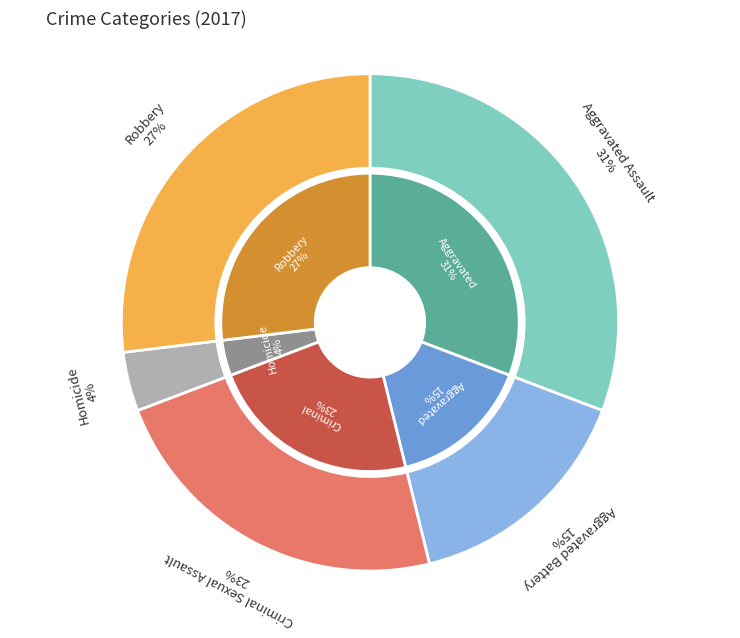

Which category has the smallest portion of the pie?

Homicide